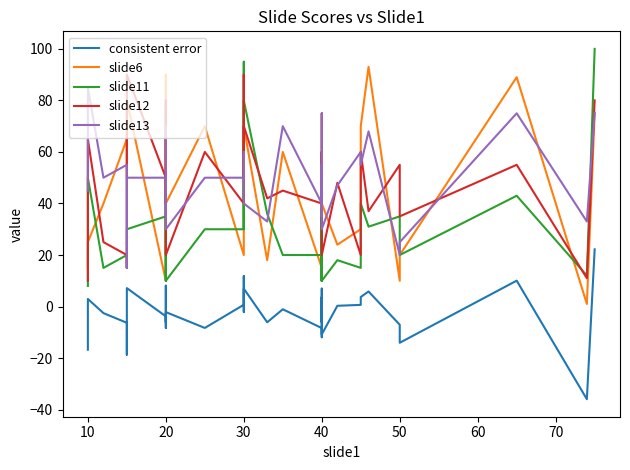

In slide12, how many points are lower than both neighbors (excluding endpoints)?

12